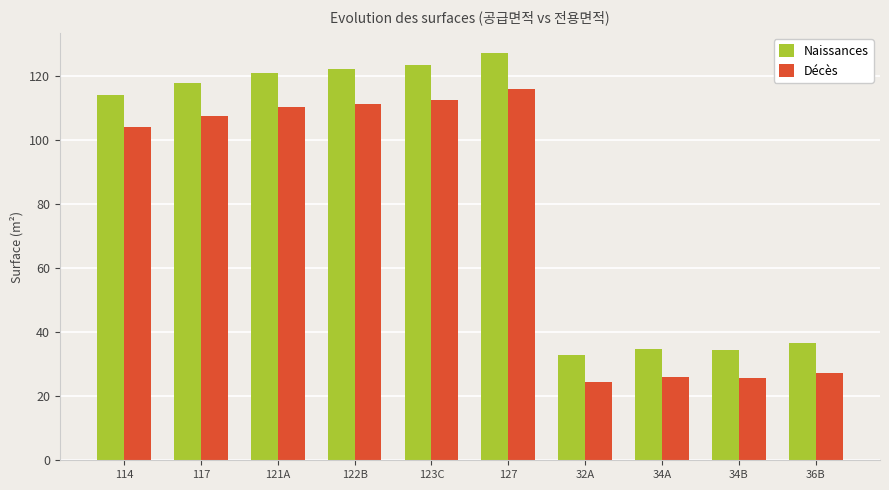

List the series in order of their peak value, highest first.

Naissances, Décès